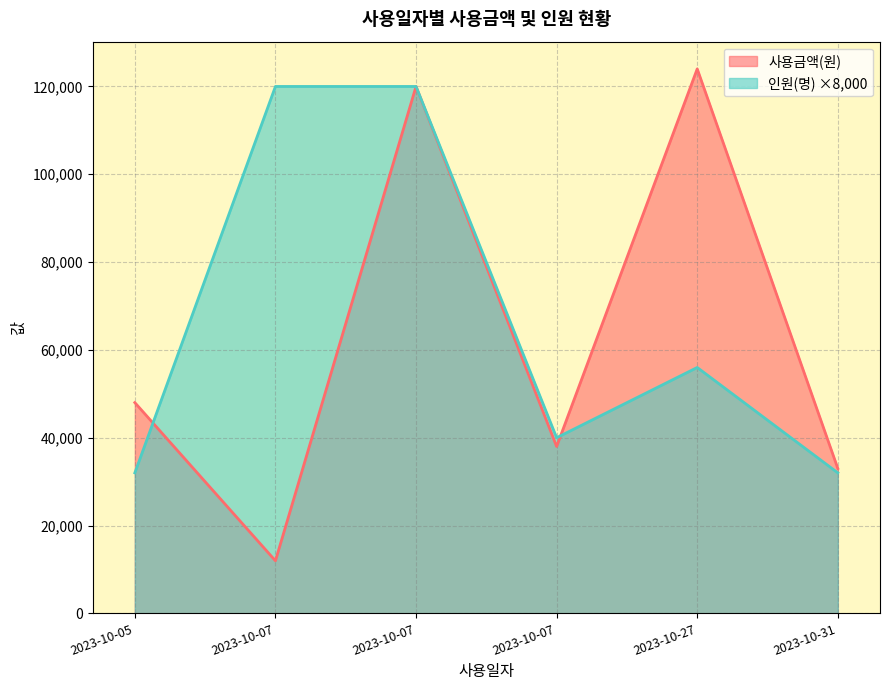

How many times do 사용금액(원) and 인원(명) cross each other?

2